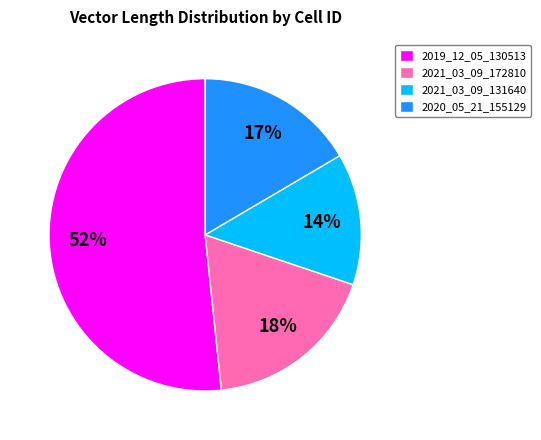

The 2021_03_09_172810 slice represents 29% of the pie. True or false?

False